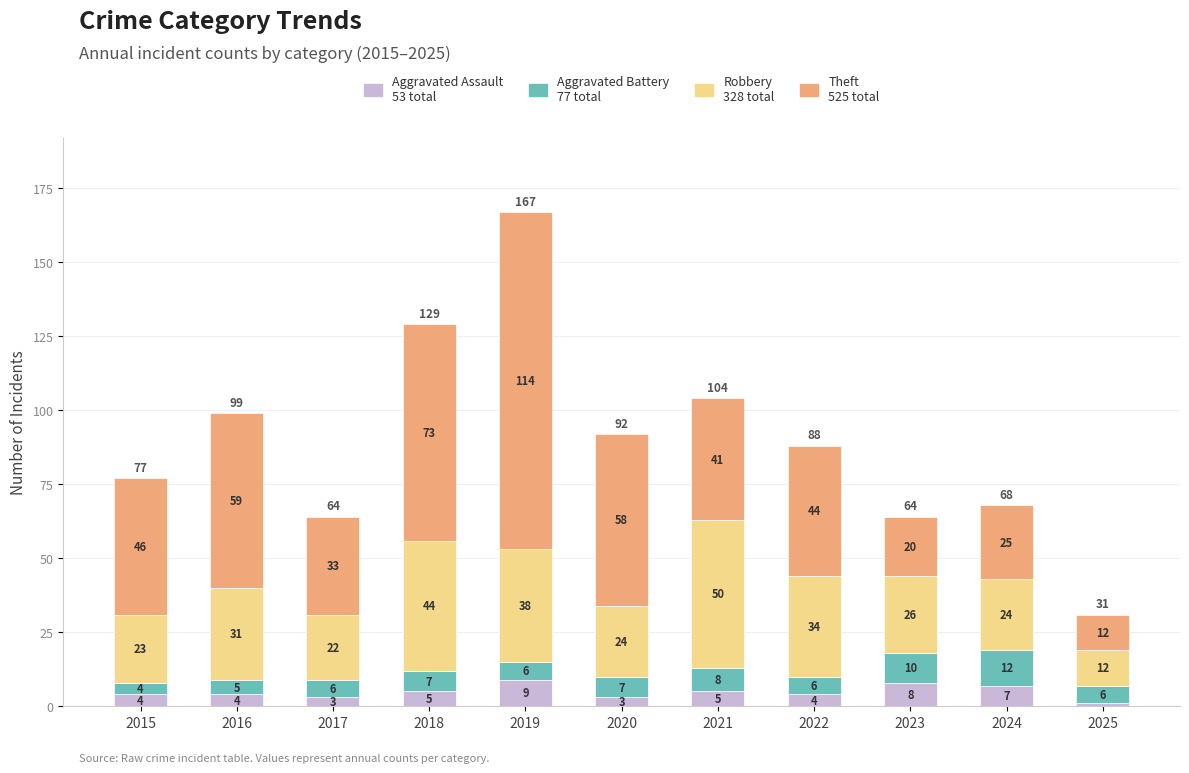

Does the chart contain stacked bars?

Yes